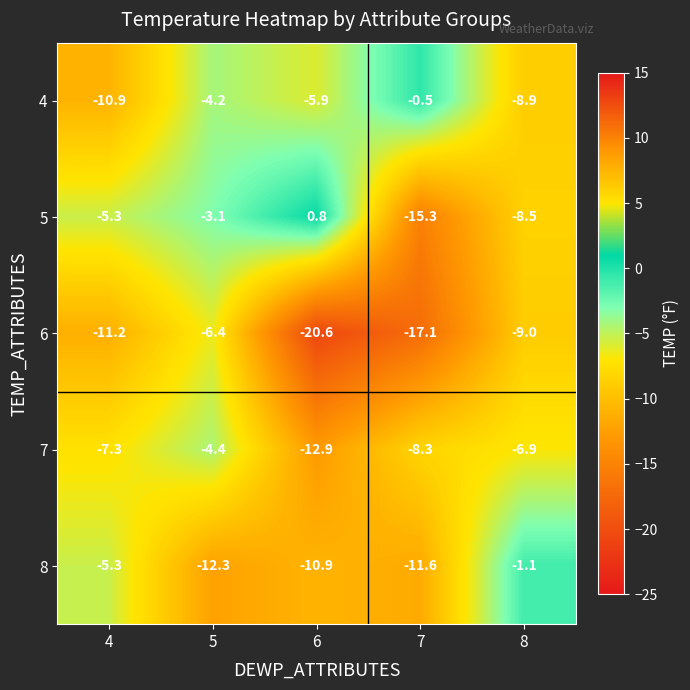

What is the spread (max minus min) of values at 7?

16.6